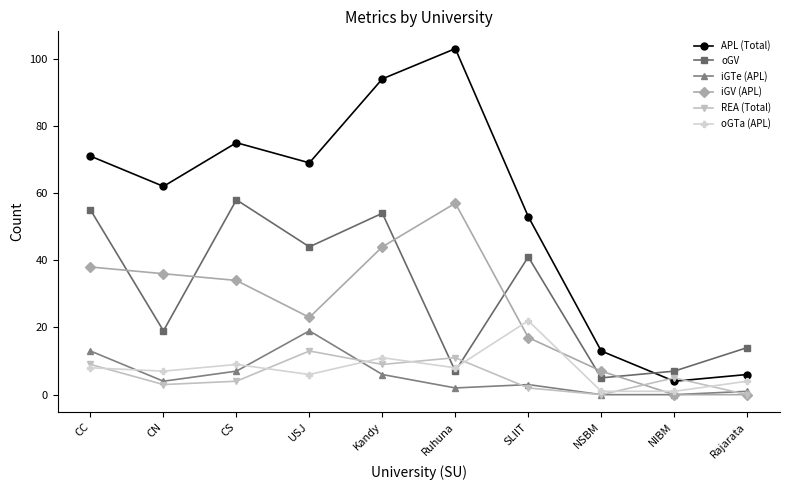

Which category has the highest value across all series?

Ruhuna